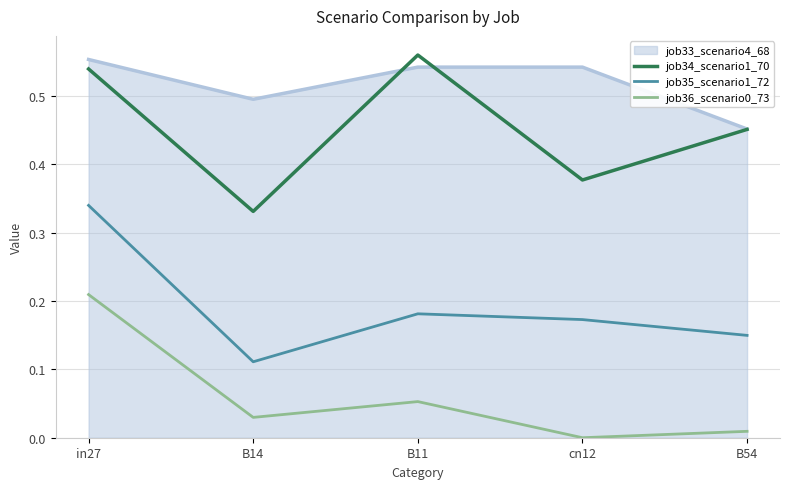

True or false: job33_scenario4_68 has a value of 0.5 at B54.

True